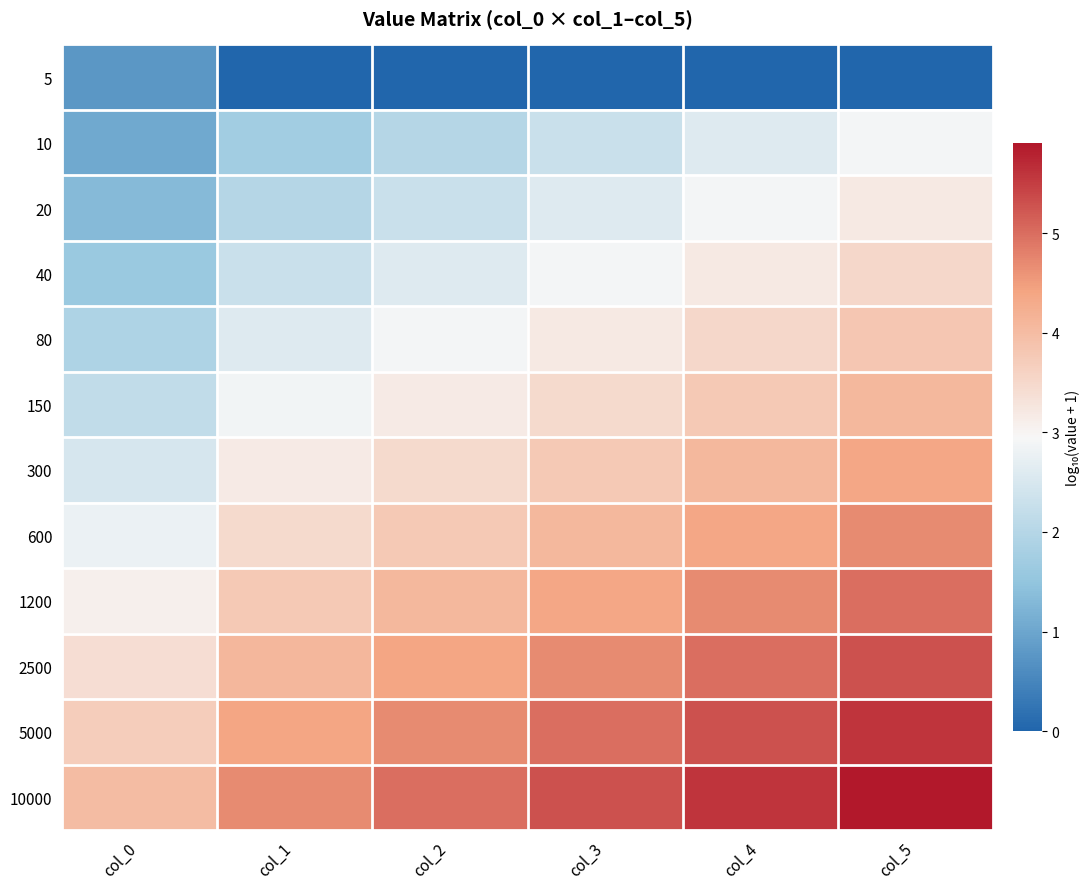

At which category is the sum across all series the highest?

col_5